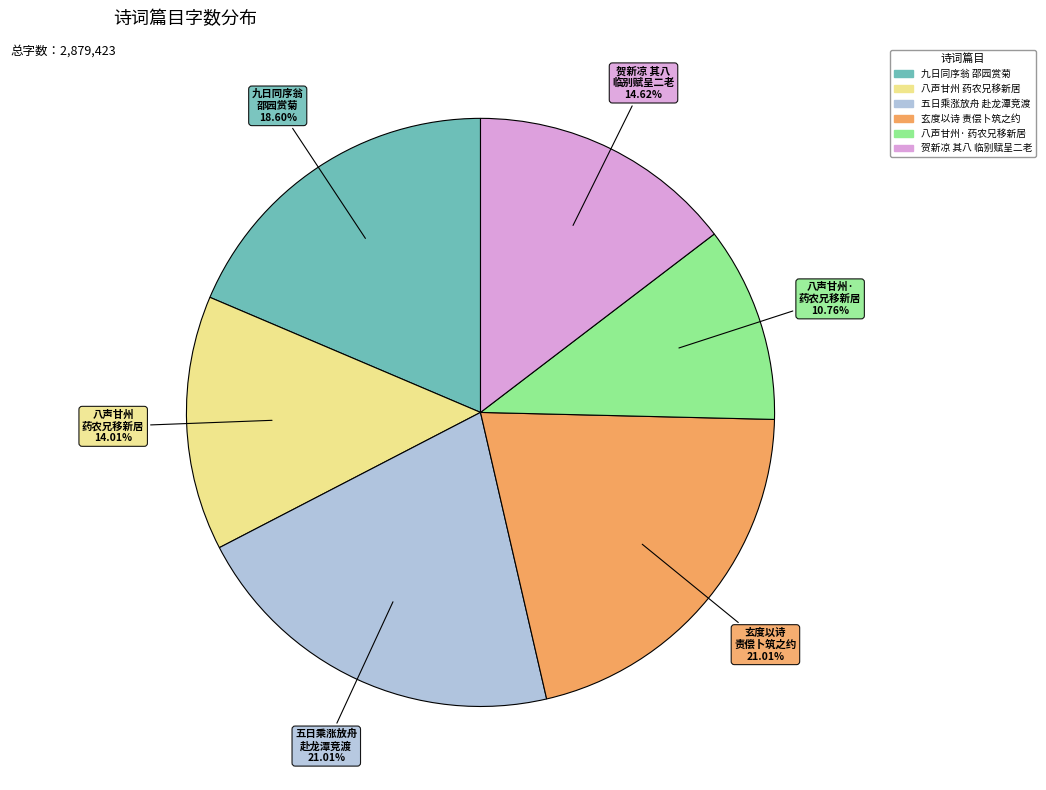

Is there a majority slice in this chart?

No